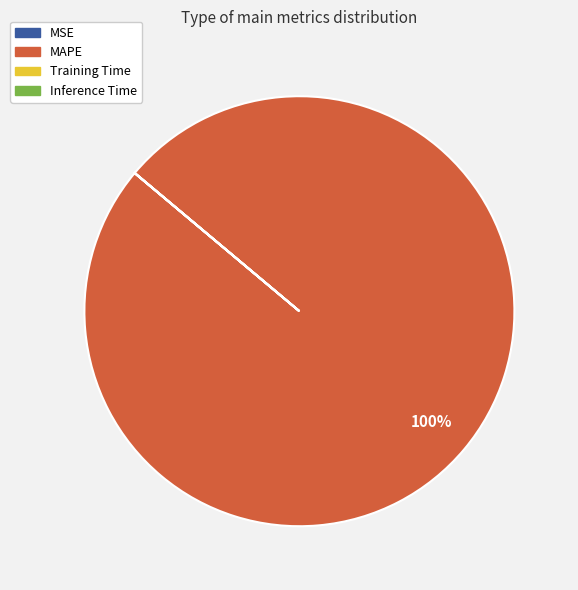

To the nearest percent, what is the difference between the largest and smallest slice percentages?

100%